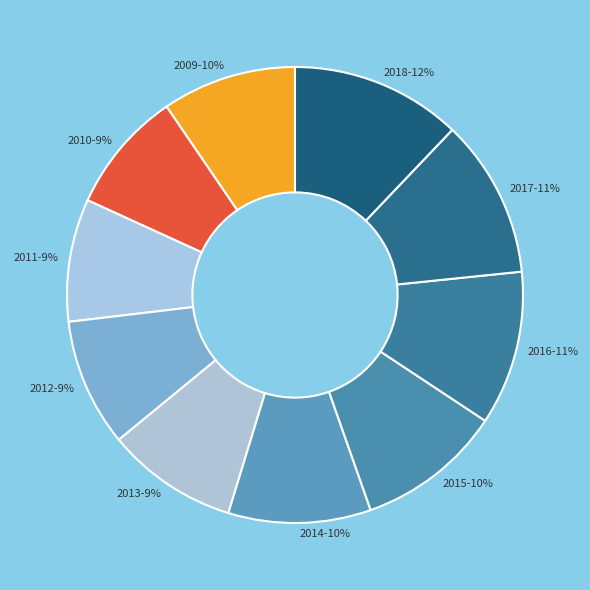

What is the largest slice in the pie chart?

2018